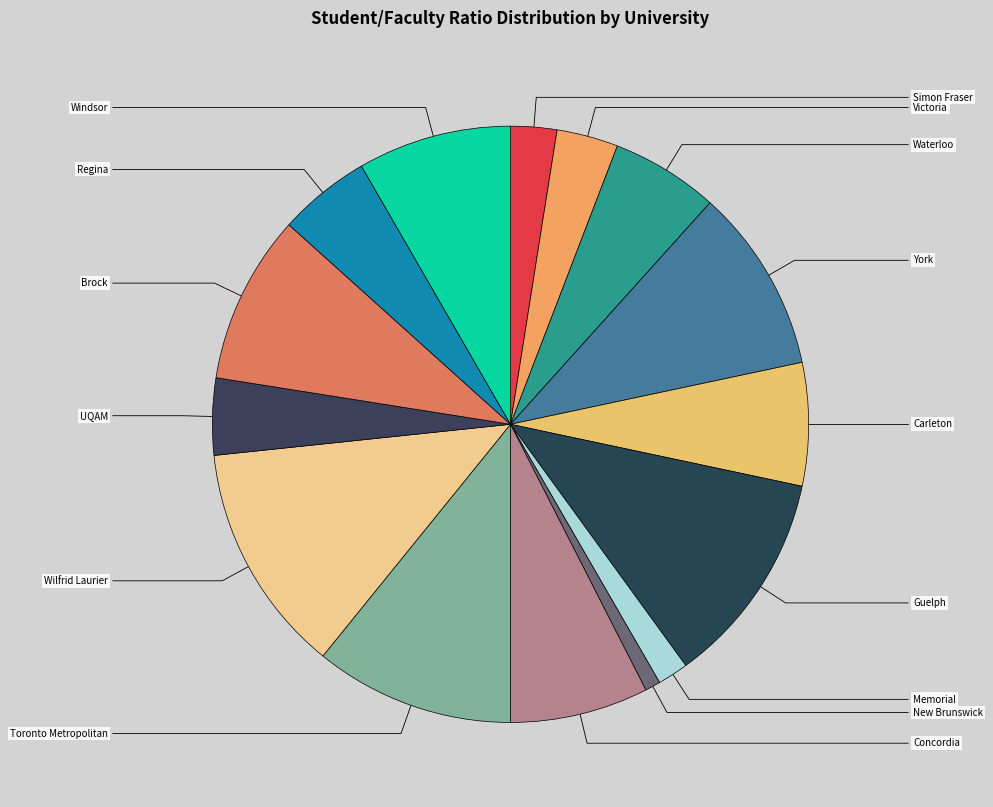

To the nearest percent, what percentage of the pie is UQAM?

4%